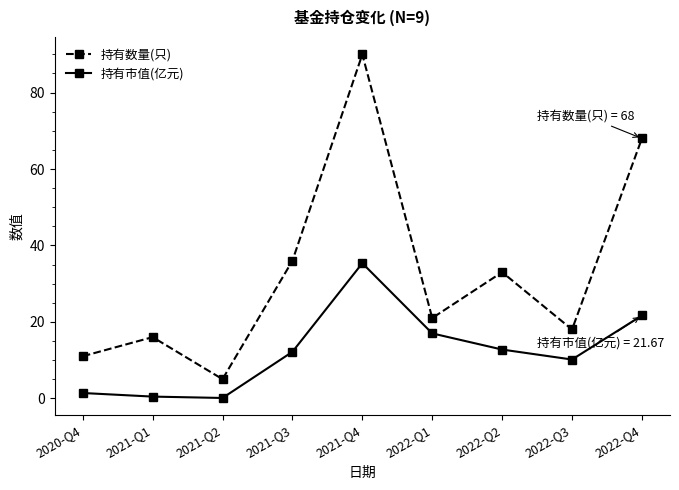

Which category has the lowest value in the 持有数量(只) series?

2021-Q2